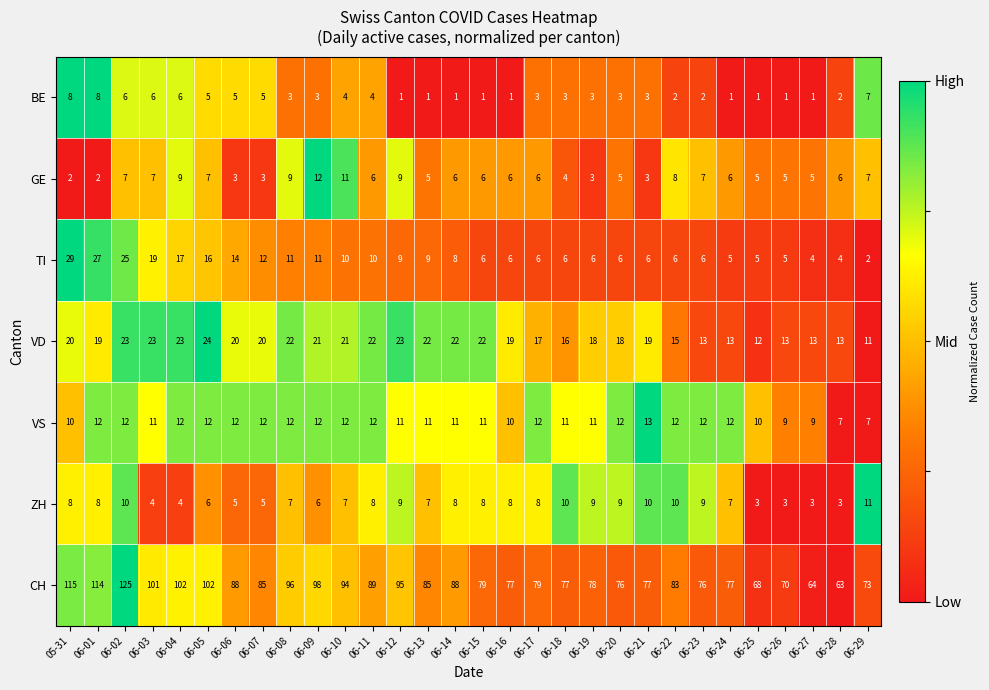

Rank the series by their maximum value, from highest to lowest.

CH, TI, VD, VS, GE, ZH, BE